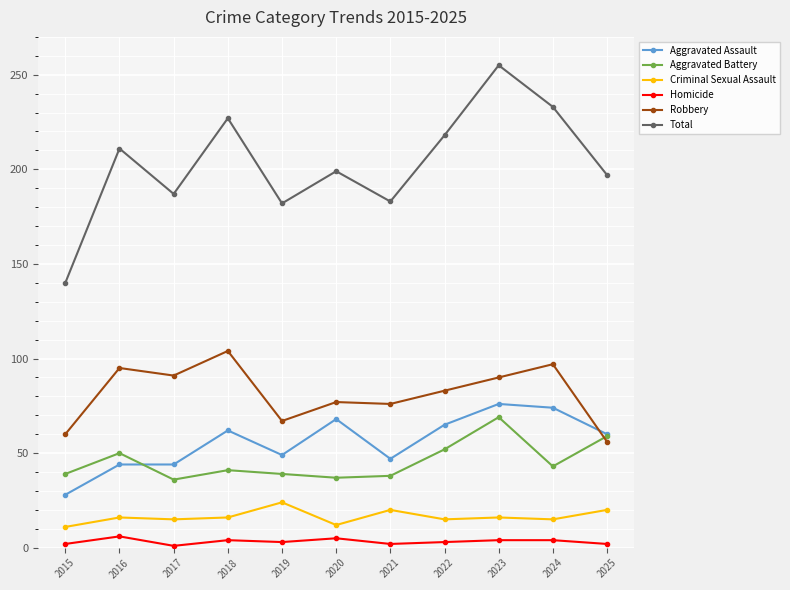

Count the Homicide values in the range 2 to 4.

8